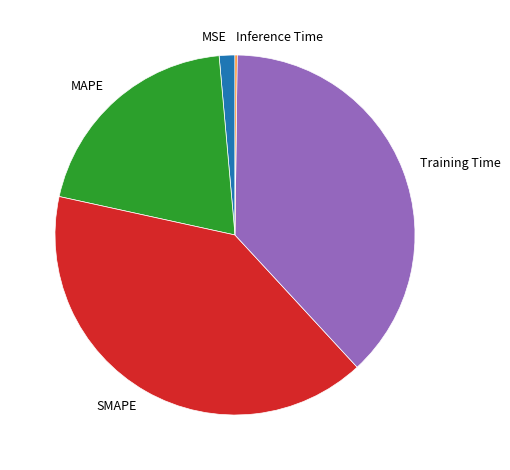

Approximately how many times larger is the value at SMAPE compared to Training Time?

1.1